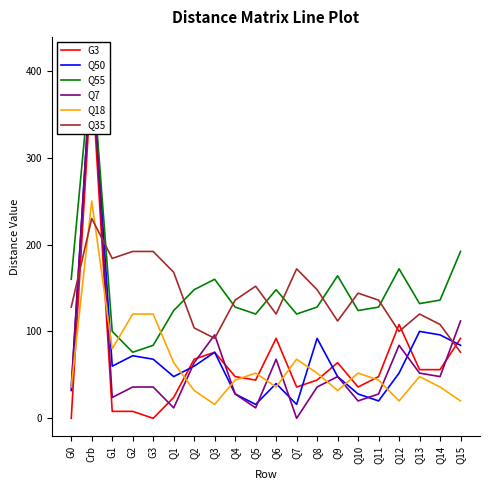

Rank the categories by Q50 value from lowest to highest.

Q5, Q7, Q11, Q4, Q10, G0, Q6, Q1, Q9, Q12, G1, Q2, G3, G2, Q3, Q15, Q8, Q14, Q13, Crb